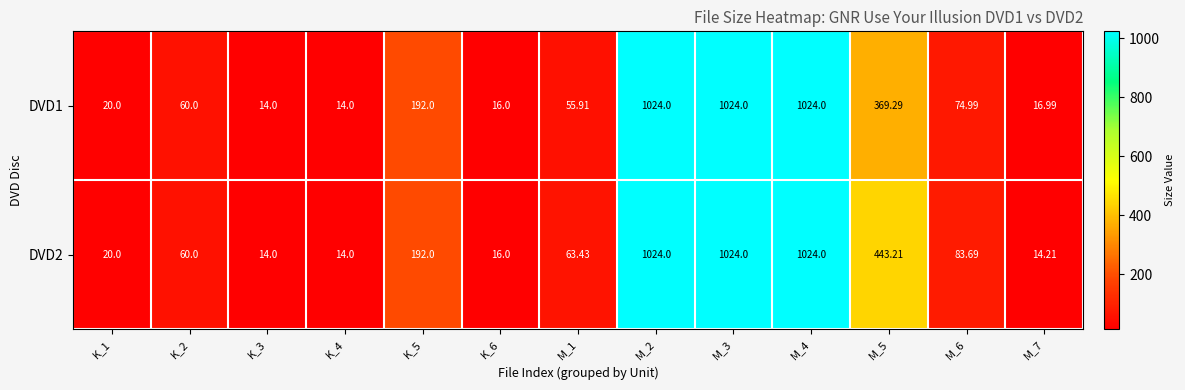

How many data points does each series have?

13